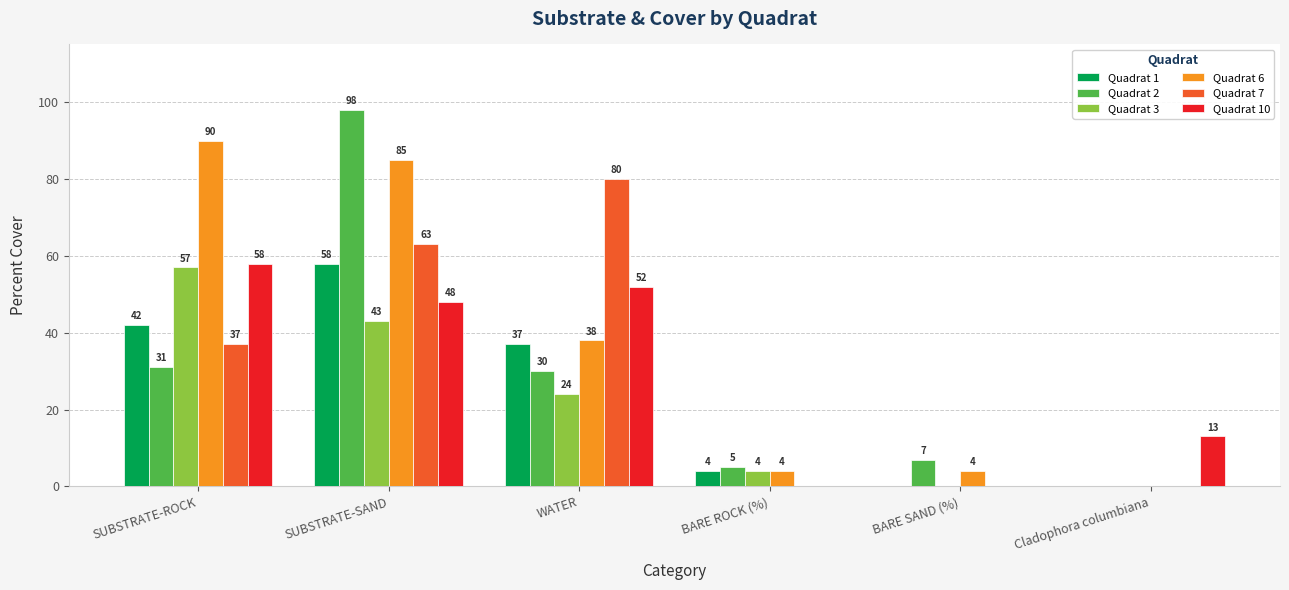

At which label is Quadrat 1 closest to 29?

WATER